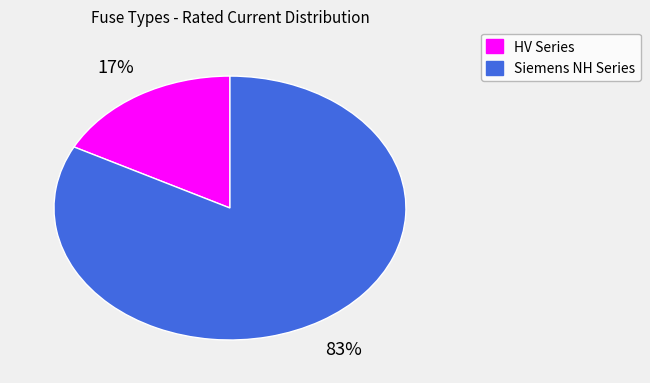

Is there any slice that represents more than half of the pie?

Yes